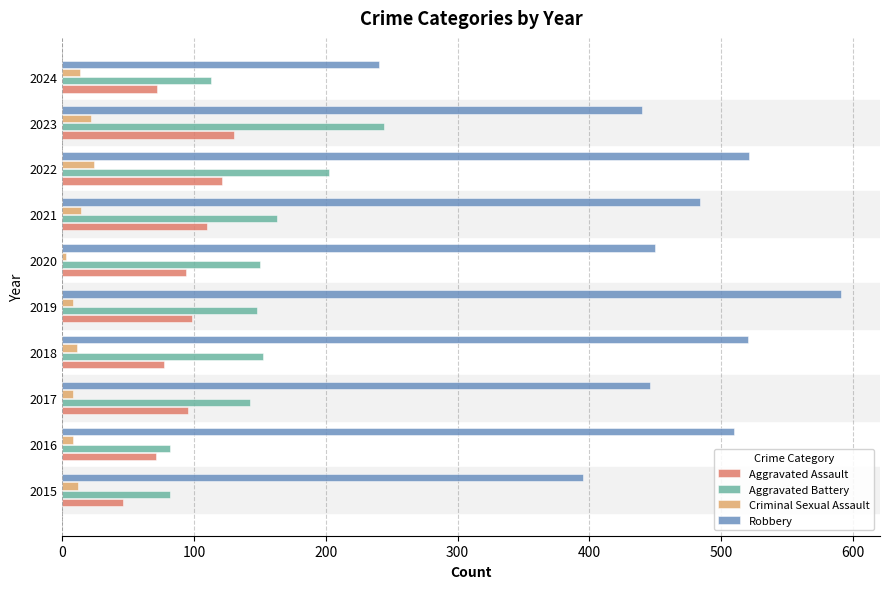

What is the maximum value for Aggravated Battery?

244